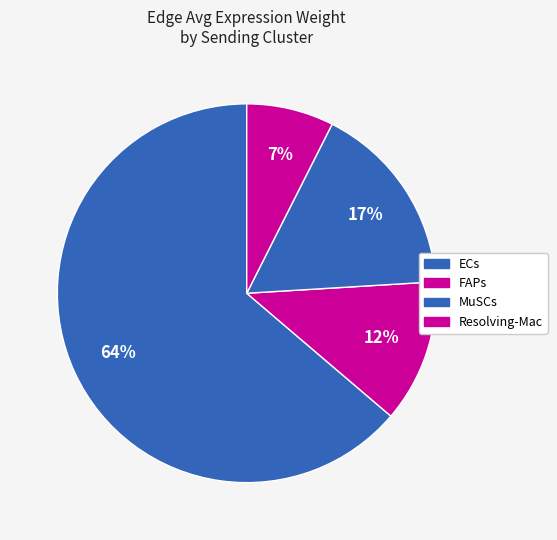

How many slices are in this pie chart?

4